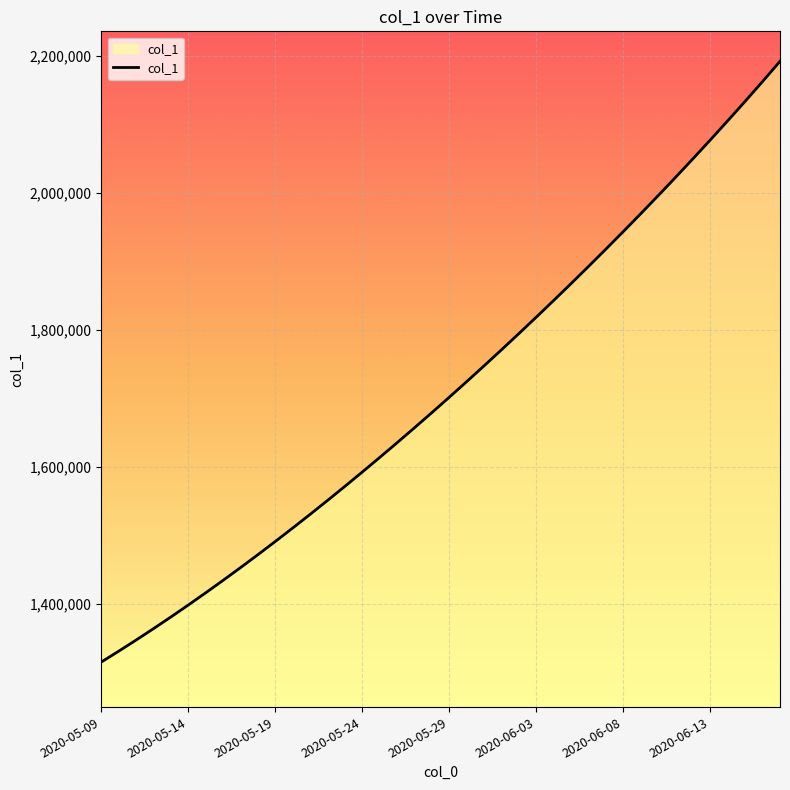

What is the smallest value displayed?

1315099.0